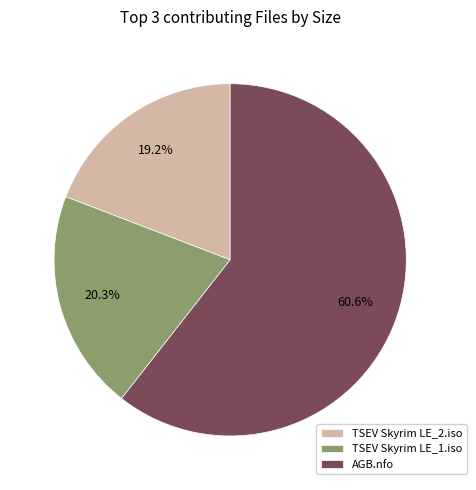

Is there a majority slice in this chart?

Yes